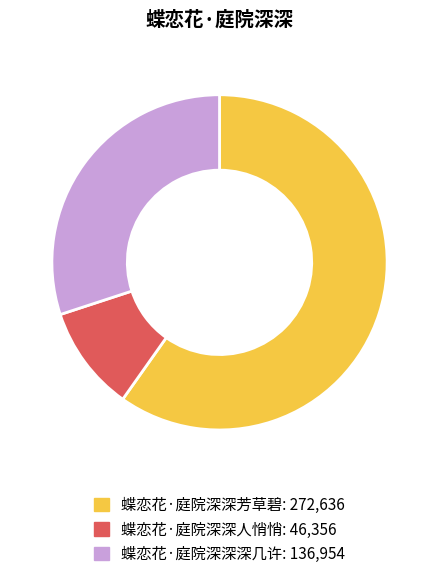

Which slice is the smallest?

蝶恋花·庭院深深人悄悄